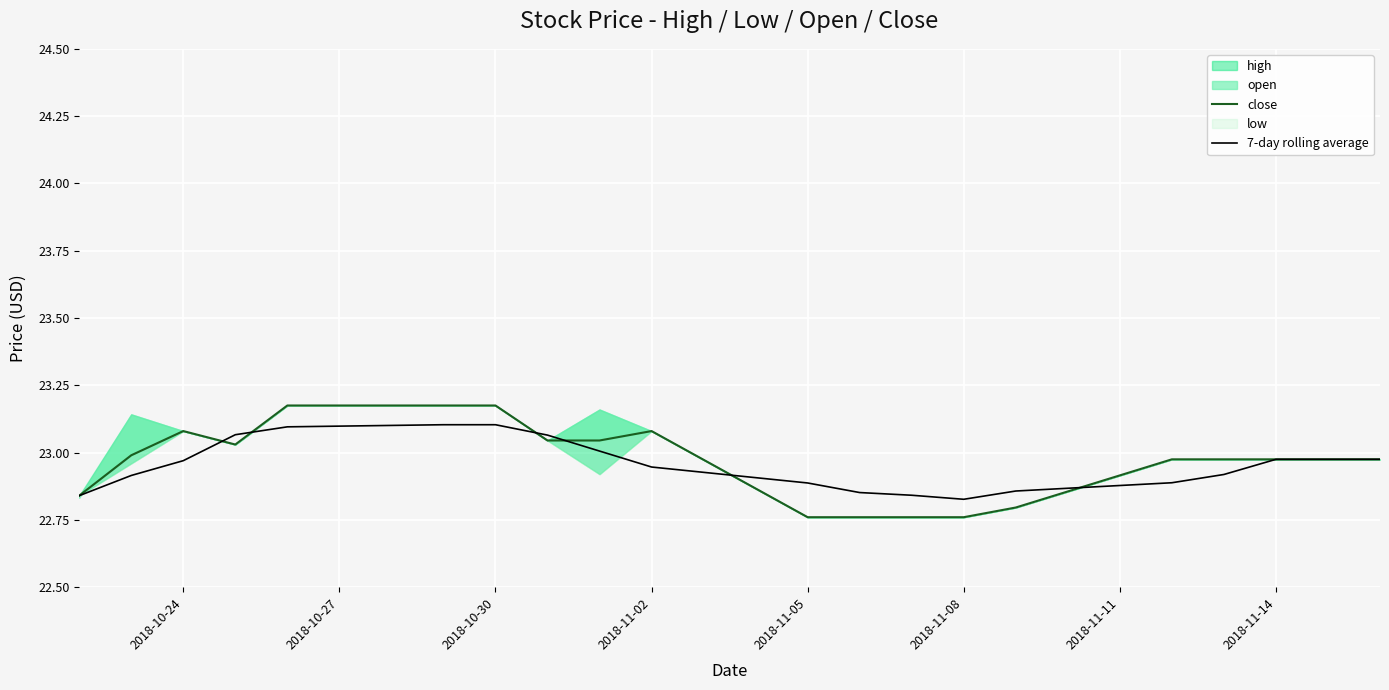

What is the minimum value for close?

22.8